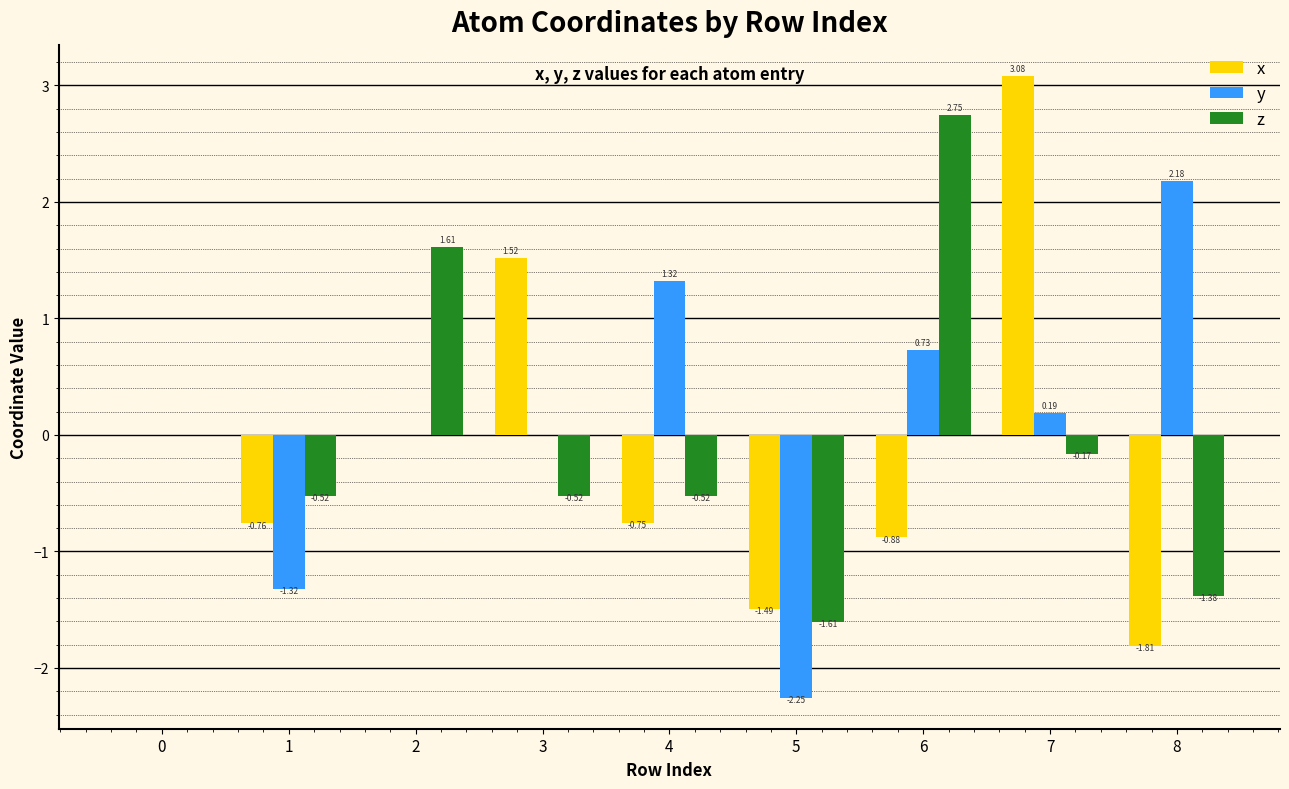

Which series changed the most between 5 and 6?

z